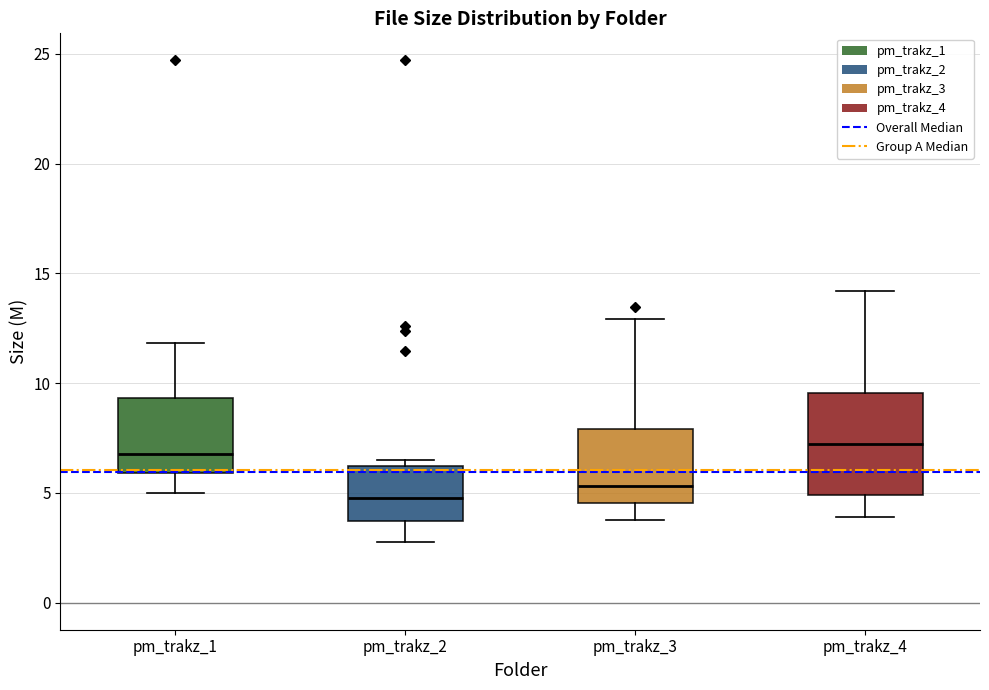

Comparing the boxes themselves (not the whiskers), which one is the tallest?

pm_trakz_4